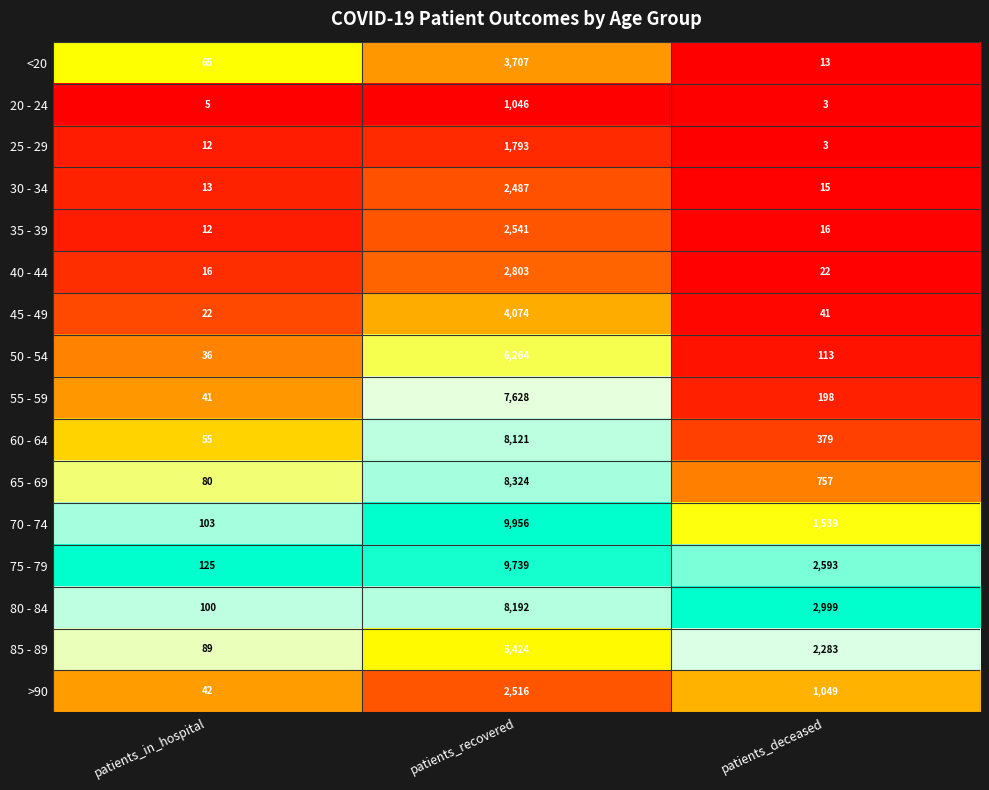

At which label does >90 reach its peak?

patients_recovered